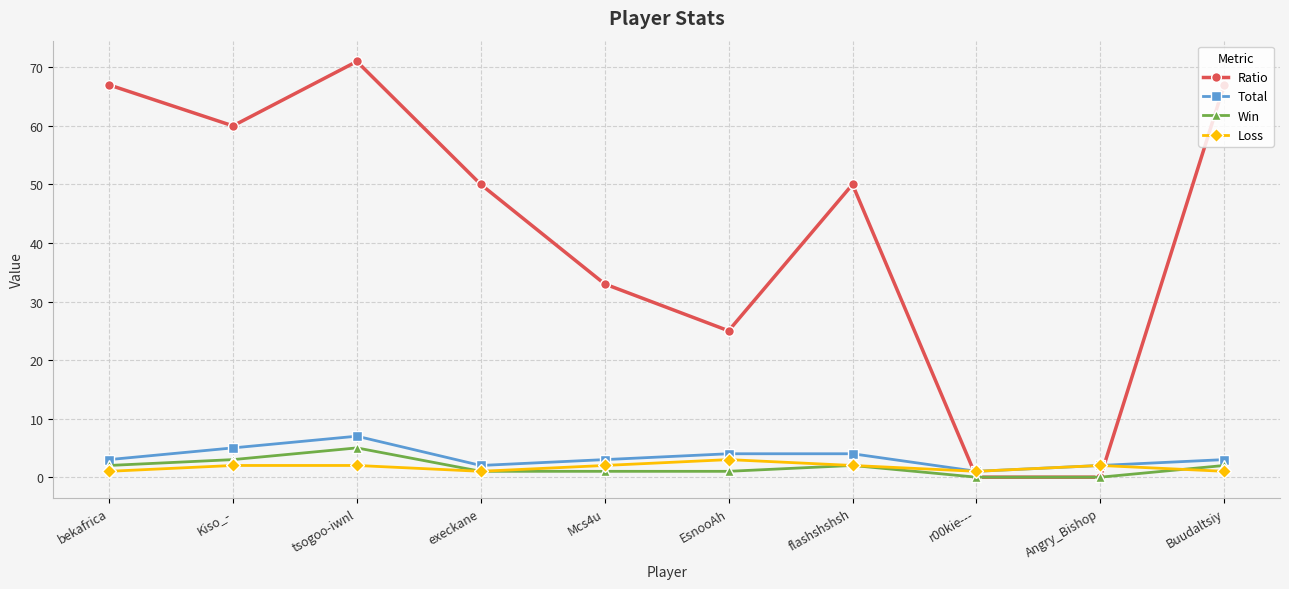

Which category has the highest value across all series?

tsogoo-iwnl